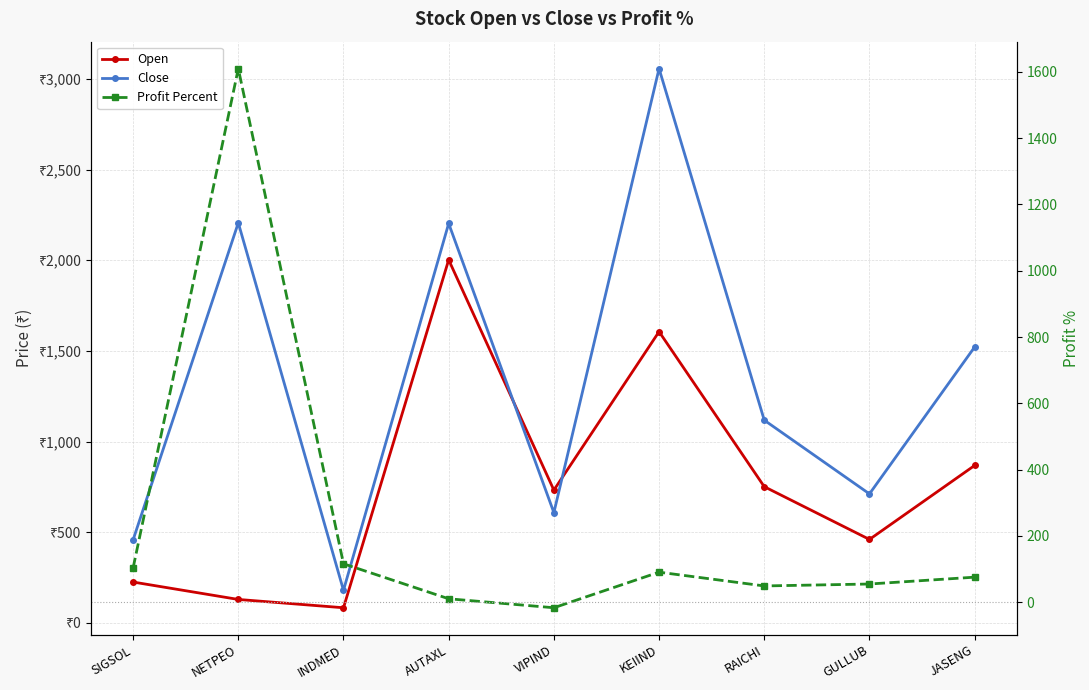

Reading right to left, list all the values displayed in this chart.

Open: 868.0	460.0	751.0	1606.0	732.0	2002.0	83.2	129.0	225.0
Close: 1521.2	711.2	1117.7	3056.7	607.8	2202.7	179.6	2206.2	457.7
Profit Percent: 75.2	54.6	48.7	90.3	-17.1	10.0	115.7	1610.1	103.1